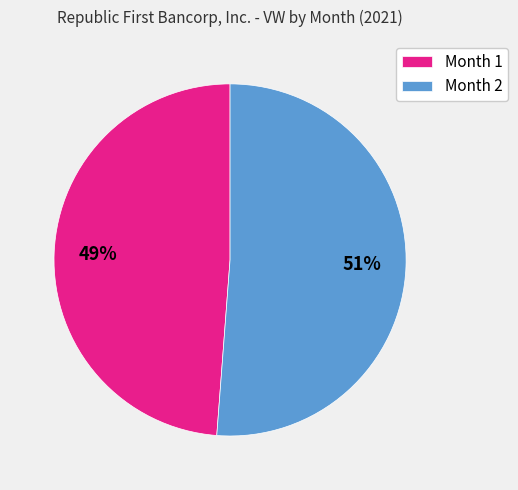

Do Month 2 and Month 1 together represent more than half of the pie?

Yes